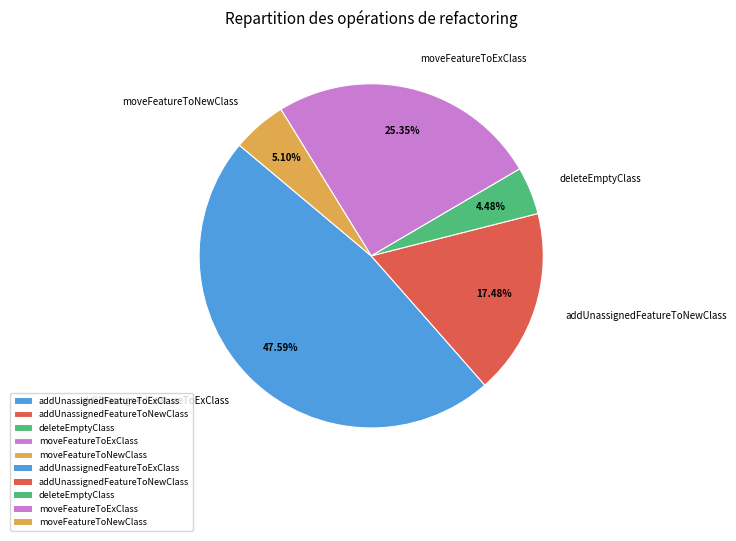

What percentage is the moveFeatureToNewClass slice, to the nearest percent?

5%